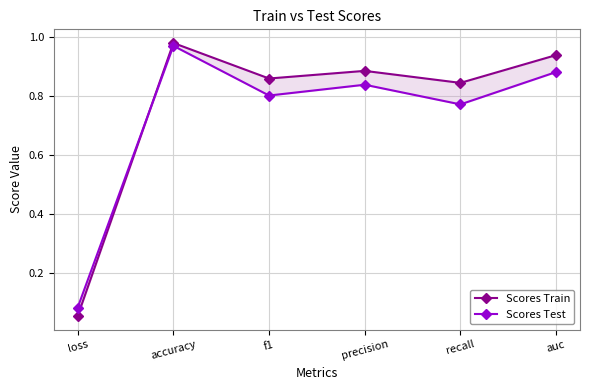

Where is the first local maximum for Scores Test?

accuracy